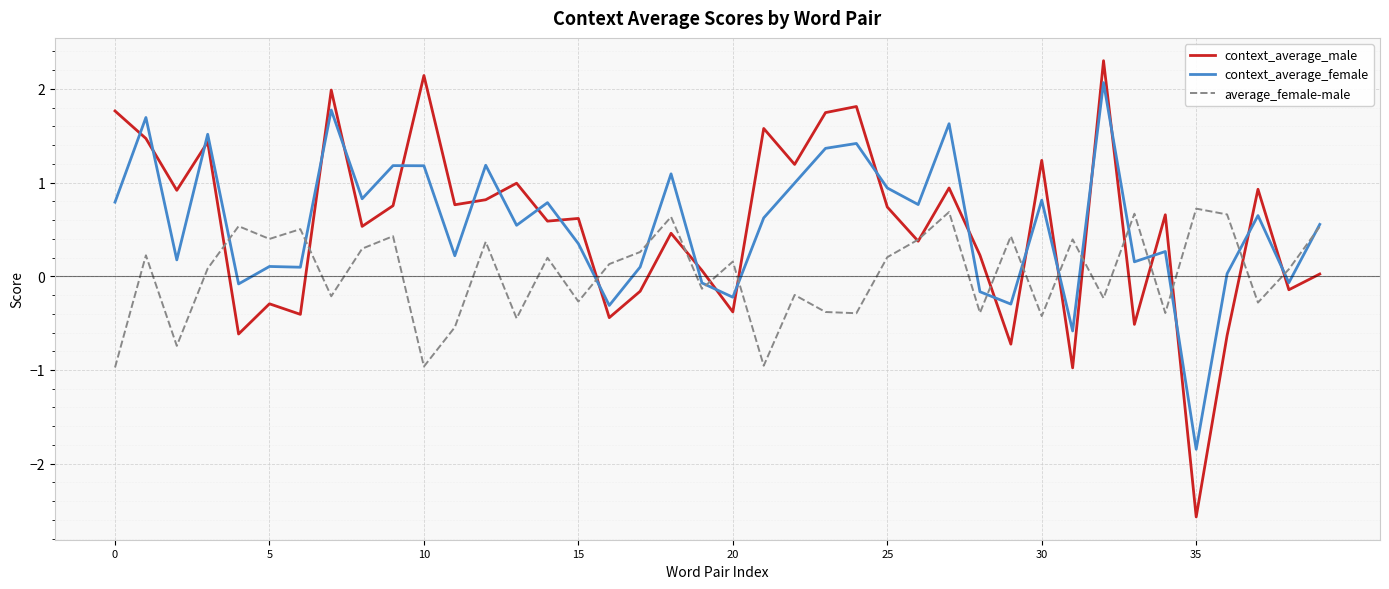

What is the highest value of the context_average_female series?

2.1